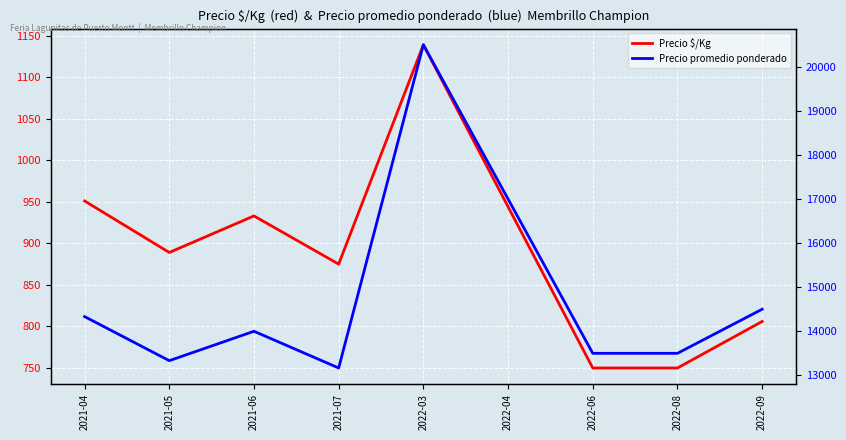

Rank the series by their maximum value, from highest to lowest.

Precio promedio ponderado, Precio $/Kg